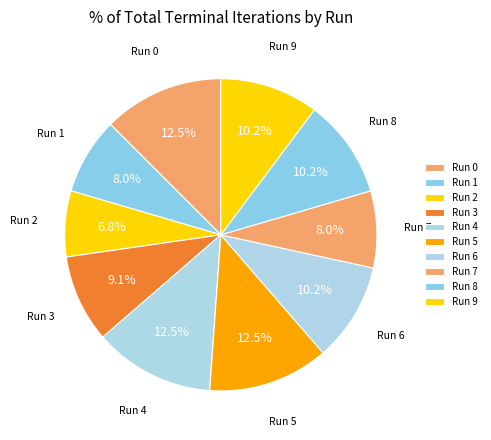

To the nearest percent, what is the difference between the Run 6 and Run 5 slice percentages?

2%